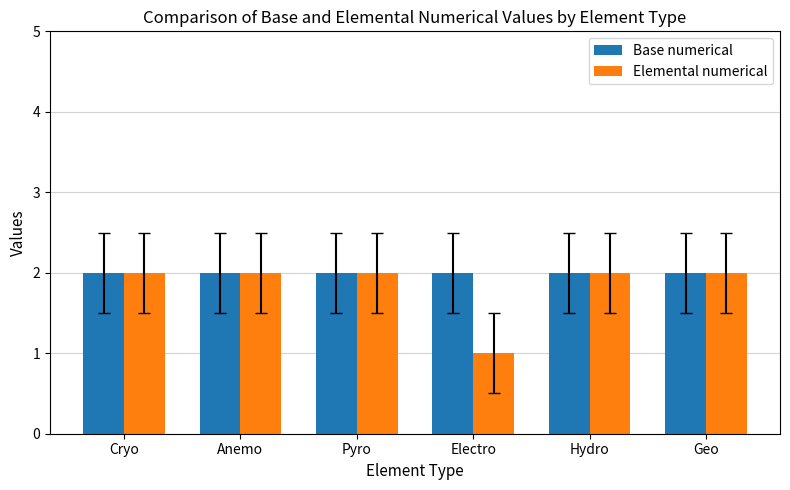

Which series has the largest range (max minus min)?

Elemental numerical